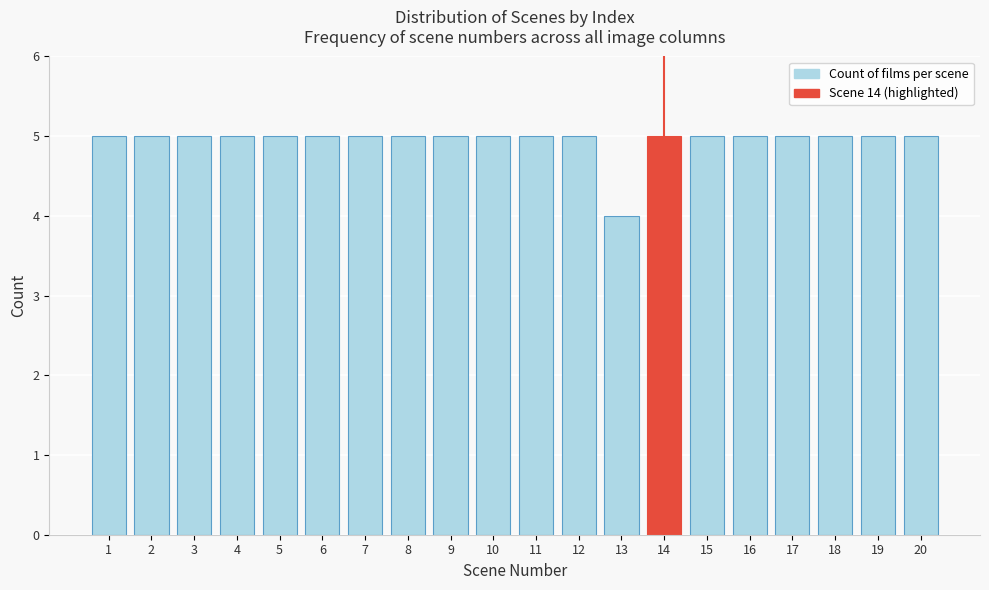

Reading left to right, list all the values displayed in this chart.

1=5	2=5	3=5	4=5	5=5	6=5	7=5	8=5	9=5	10=5	11=5	12=5	13=4	14=5	15=5	16=5	17=5	18=5	19=5	20=5